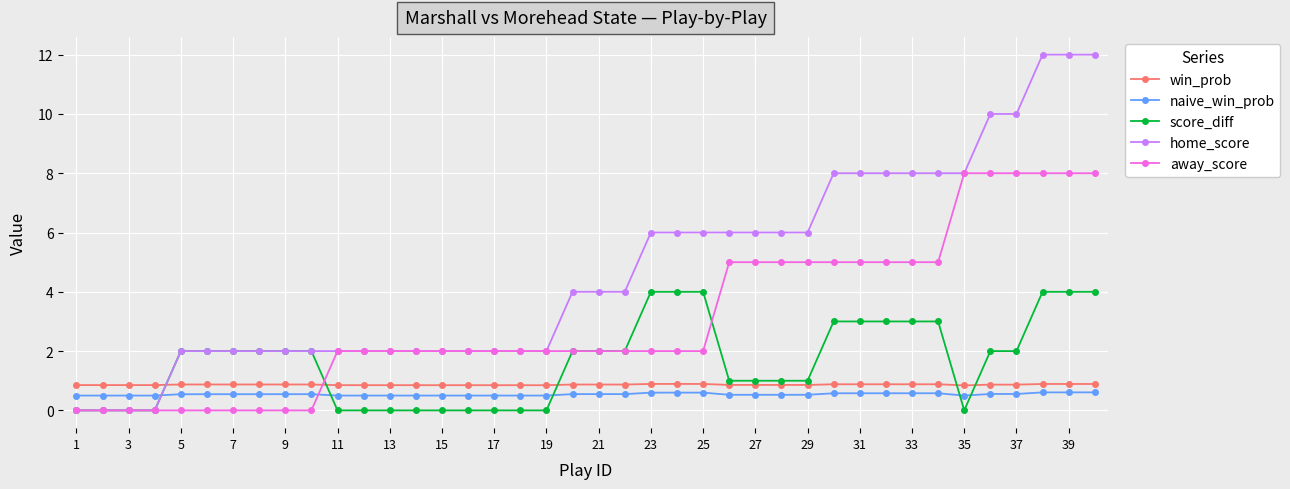

What is the maximum value for naive_win_prob?

0.6